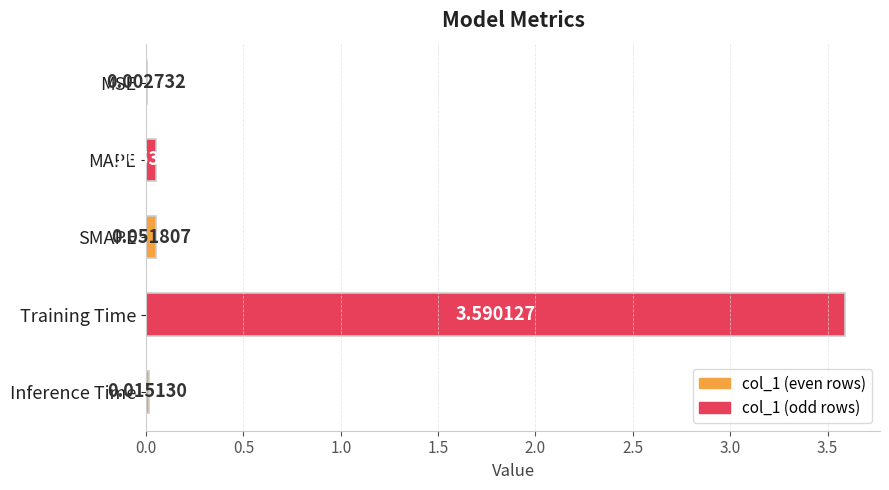

What is the change in value from MSE to Training Time?

+3.6